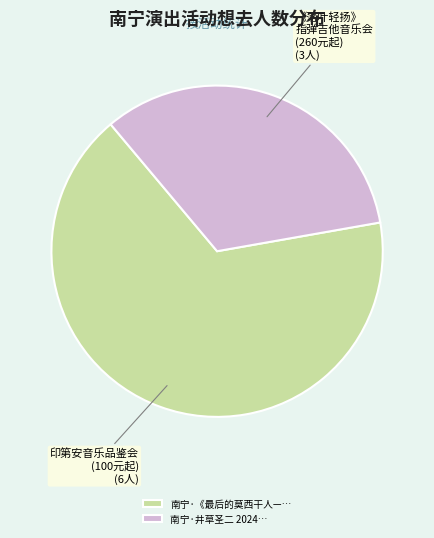

Approximately how many times larger is the value at 南宁·《最后的莫西干人—… compared to 南宁·井草圣二 2024…?

2.0